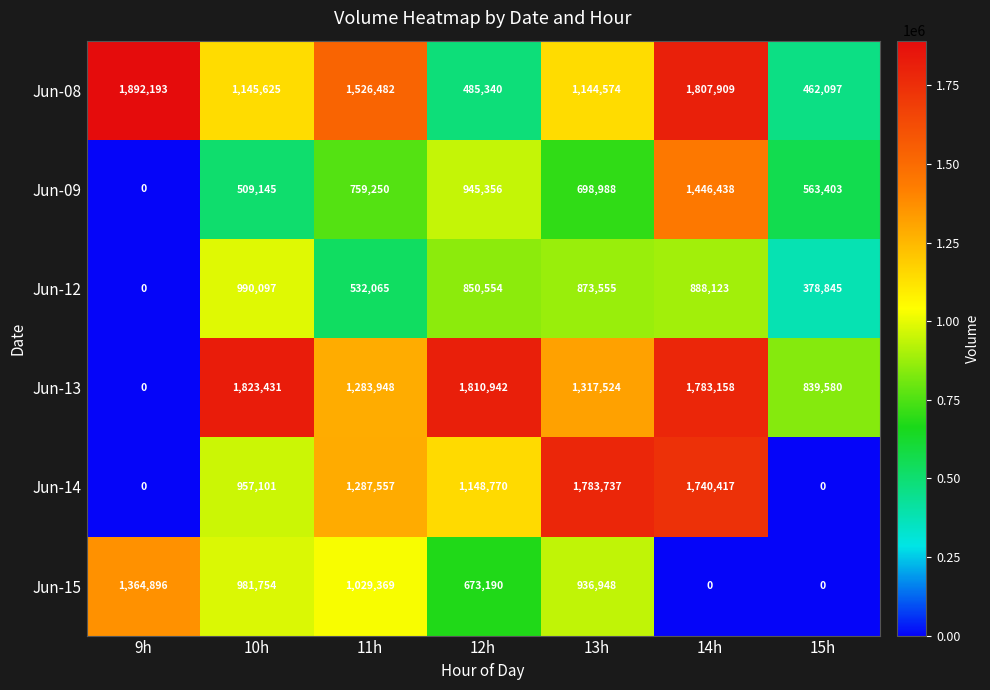

Which series has the largest total across all categories?

Jun-13